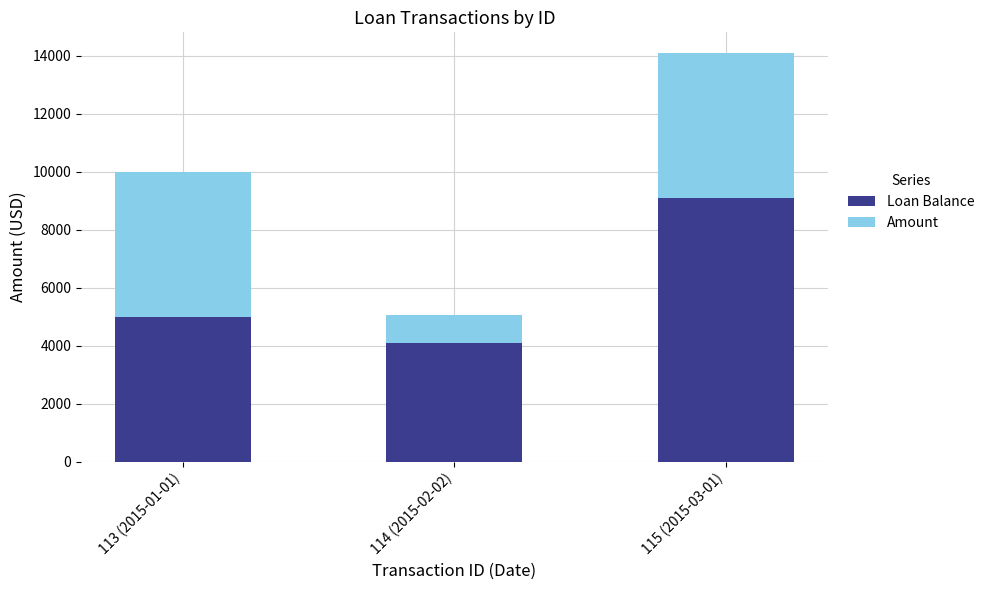

At which category is the sum across all series the highest?

115 (2015-03-01)